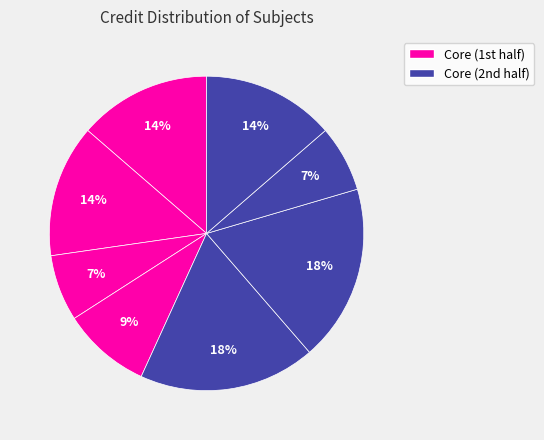

How many slices are in this pie chart?

8